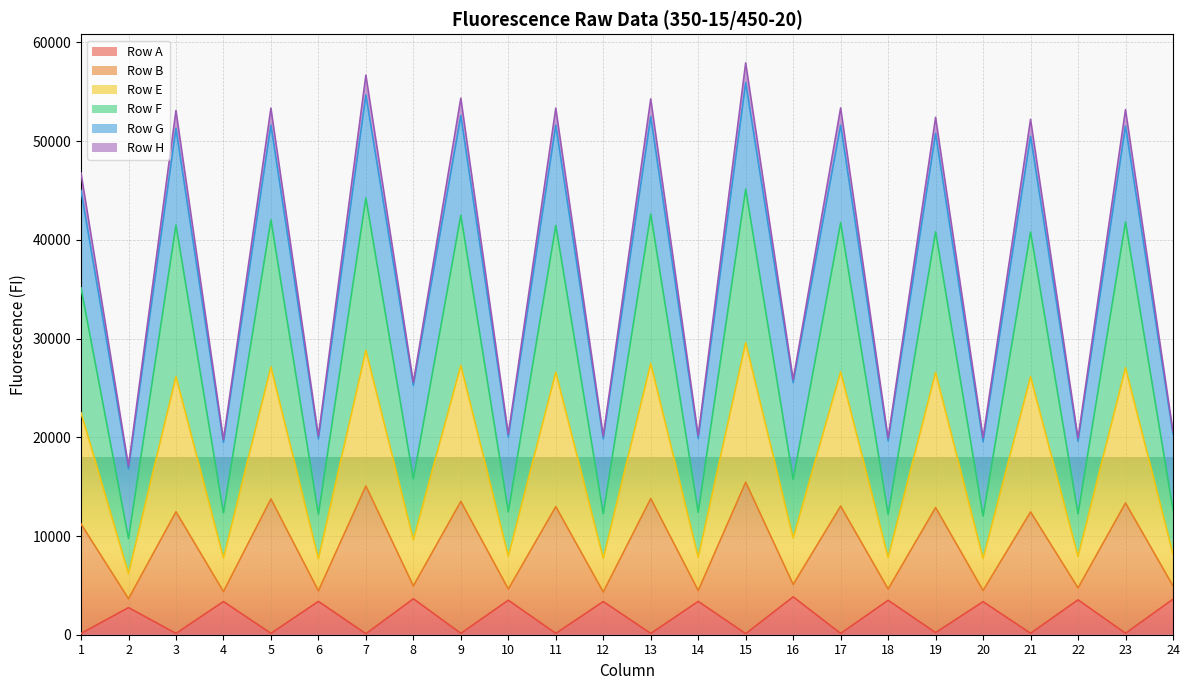

In Row E, how many points are lower than both neighbors (excluding endpoints)?

11